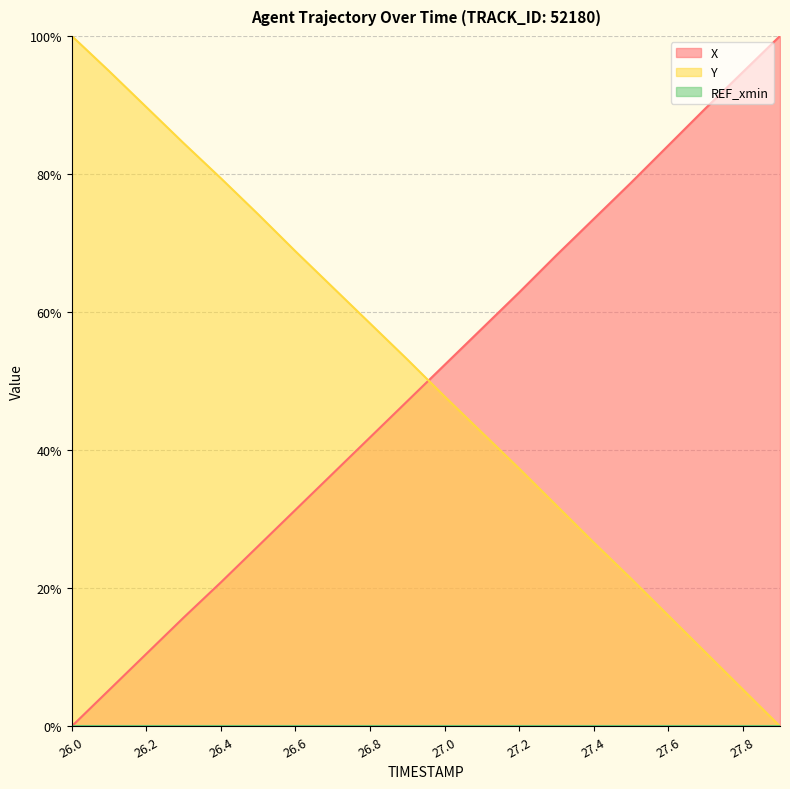

At which label does X first exceed 52?

27.0